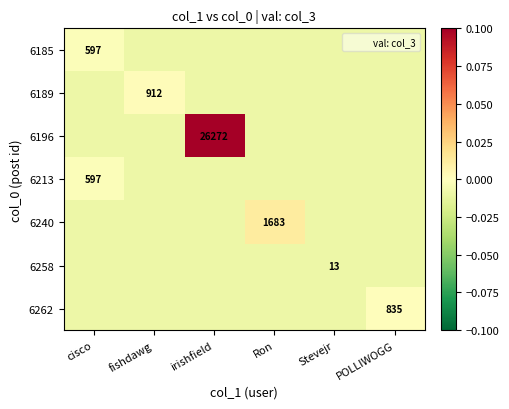

At how many categories does at least one series exceed 0?

4